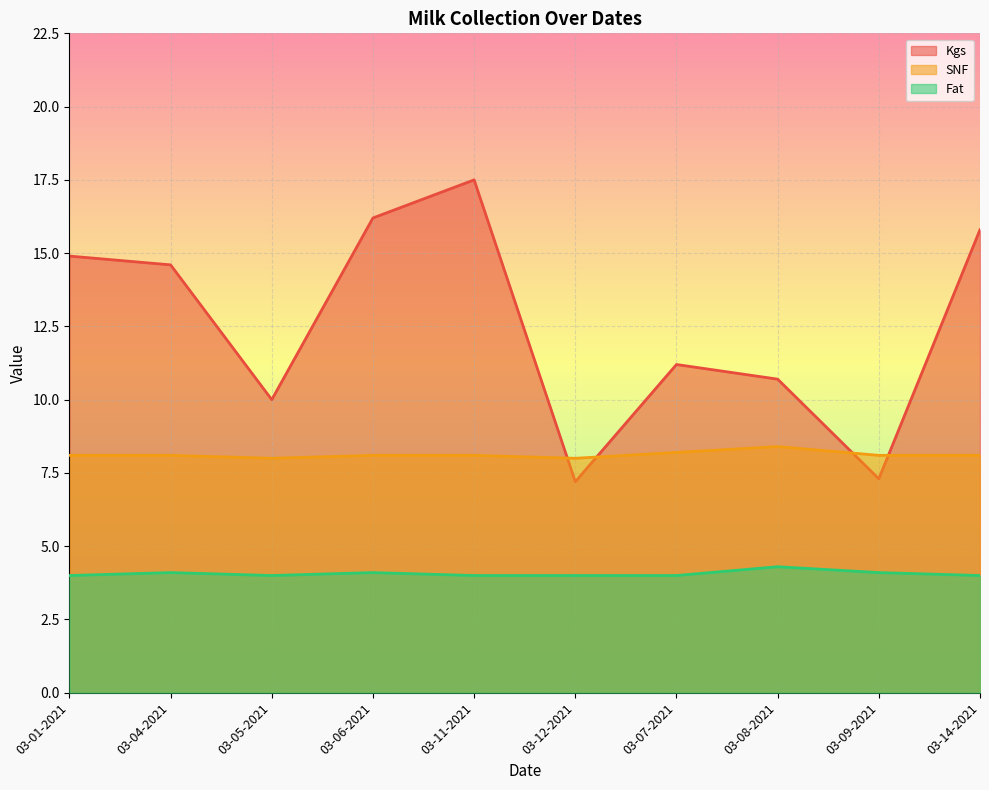

Where does the Kgs series first go above 14?

03-01-2021